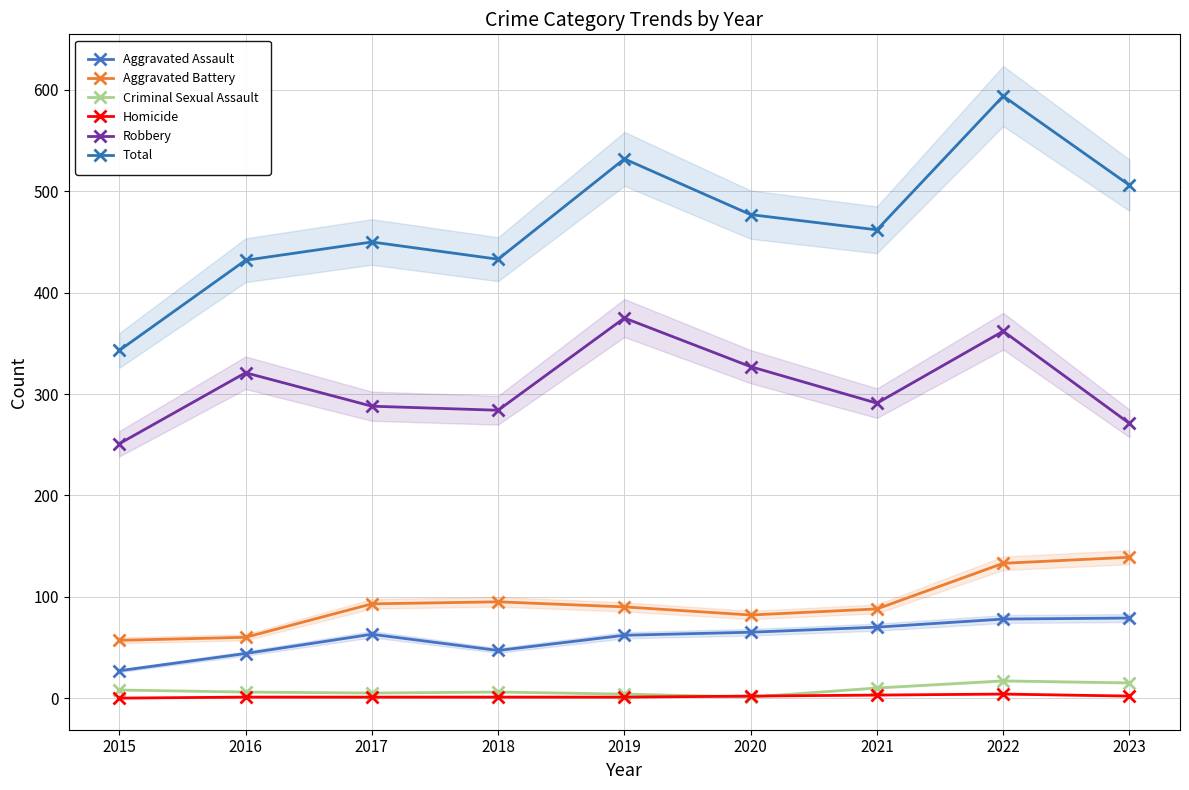

What is the sum of the Homicide values at 2016 and 2017?

2